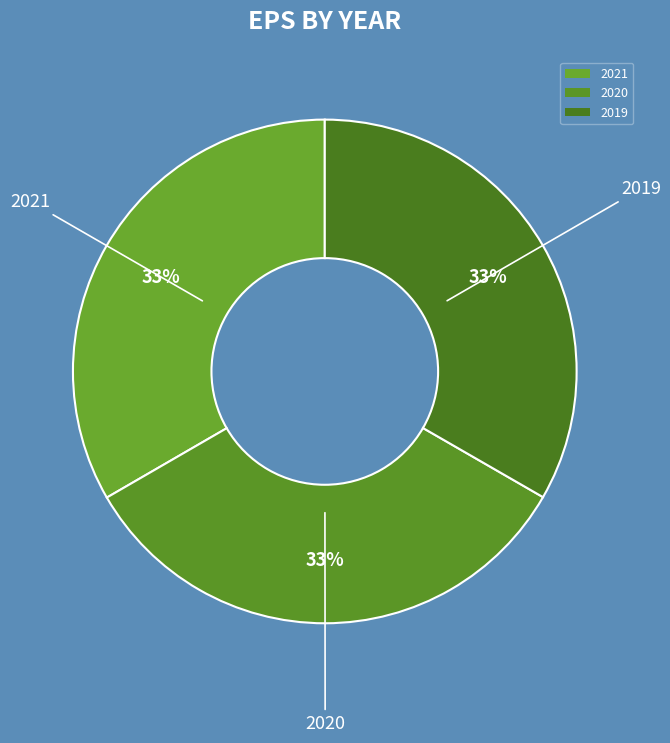

Approximately how many times larger is the value at 2021 compared to 2020?

1.0